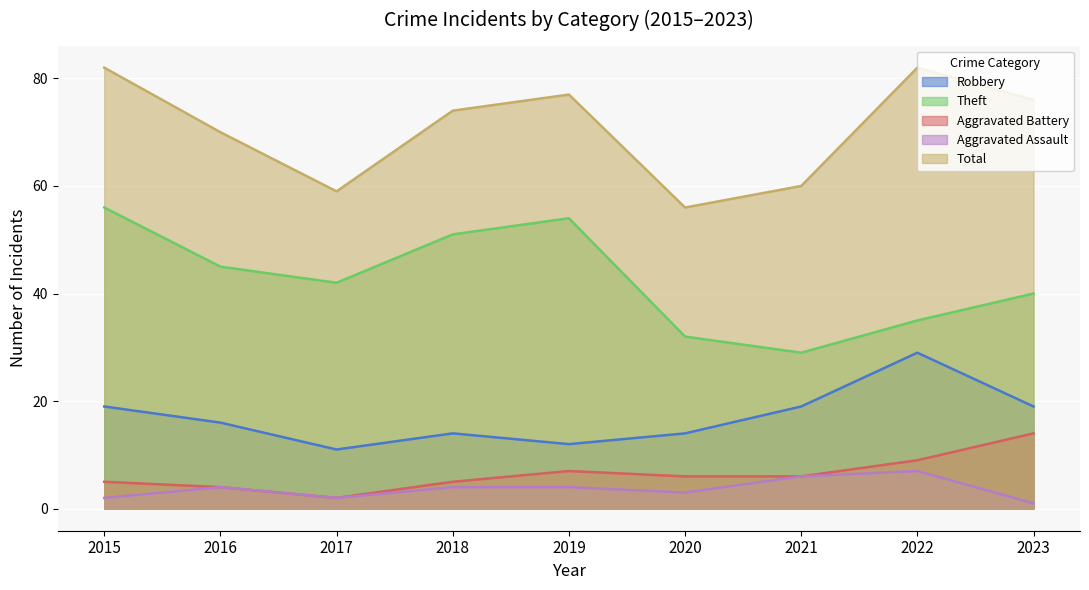

Reading left to right, what are all the values shown in this chart?

Robbery: 2015=19	2016=16	2017=11	2018=14	2019=12	2020=14	2021=19	2022=29	2023=19
Theft: 2015=56	2016=45	2017=42	2018=51	2019=54	2020=32	2021=29	2022=35	2023=40
Aggravated Battery: 2015=5	2016=4	2017=2	2018=5	2019=7	2020=6	2021=6	2022=9	2023=14
Aggravated Assault: 2015=2	2016=4	2017=2	2018=4	2019=4	2020=3	2021=6	2022=7	2023=1
Total: 2015=82	2016=70	2017=59	2018=74	2019=77	2020=56	2021=60	2022=82	2023=76